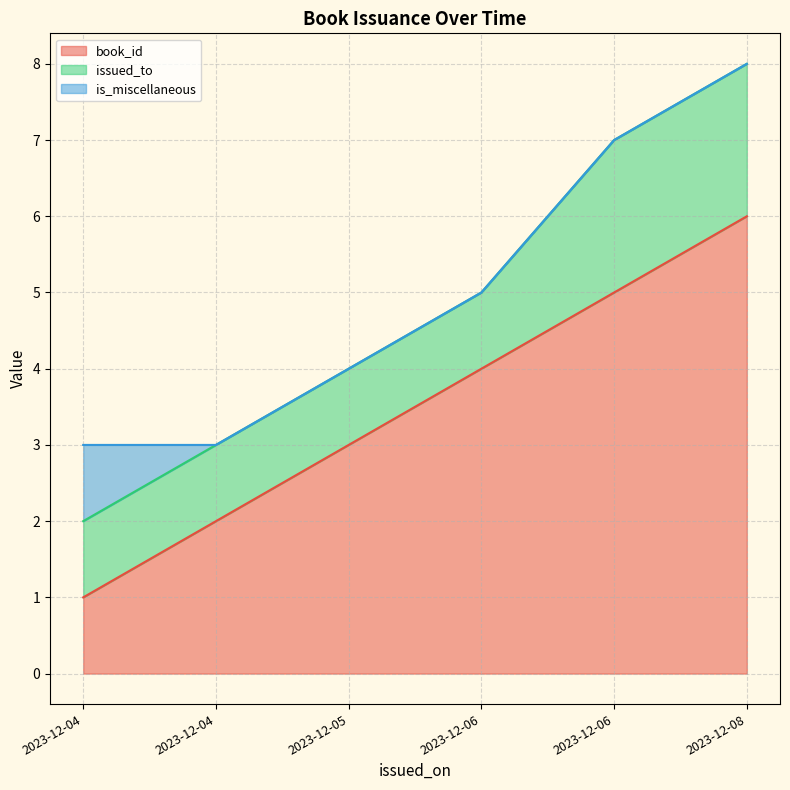

True or false: is_miscellaneous and issued_to cross at least once.

False